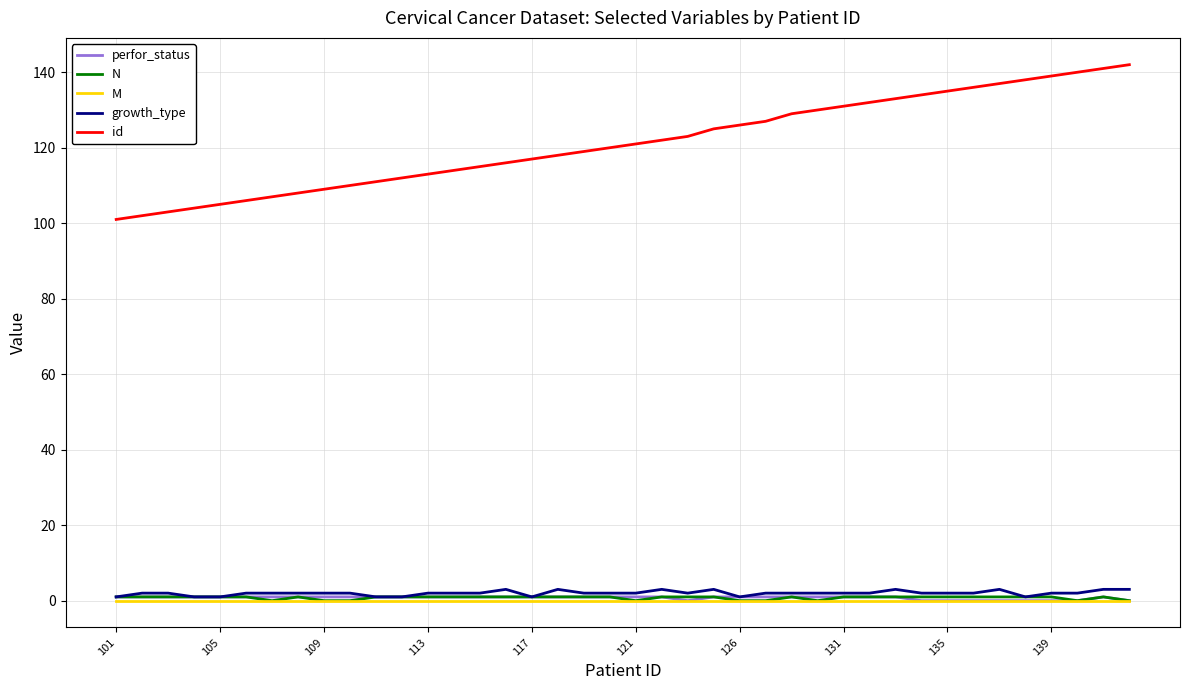

True or false: N and id intersect in this chart.

False